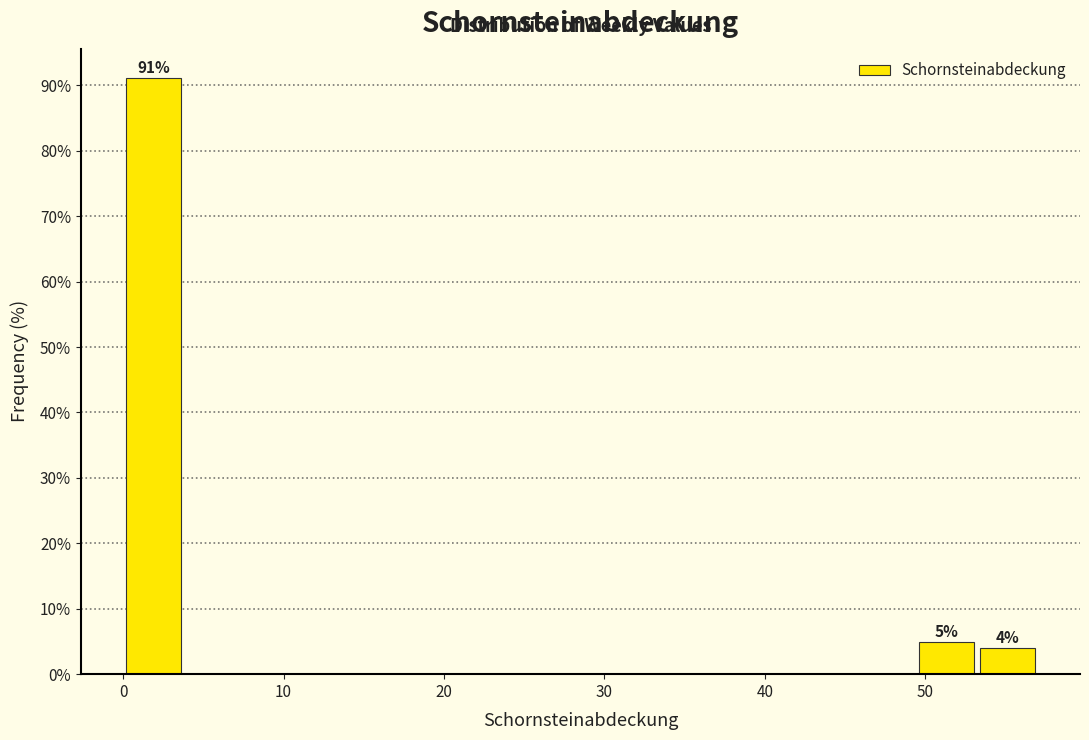

Read against the x-axis, roughly where is the centre of the tallest bar?

2